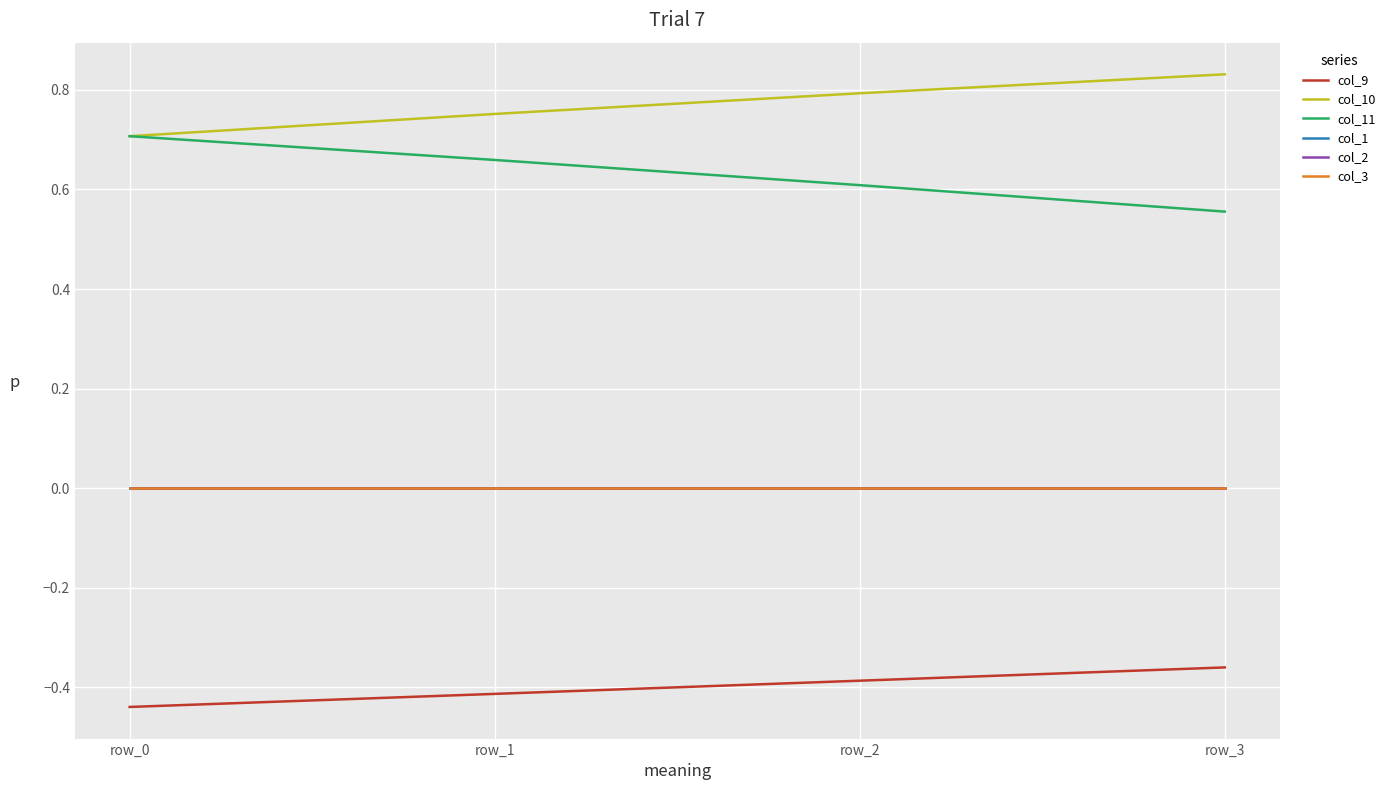

Rank the series by their maximum value, from highest to lowest.

col_10, col_11, col_1, col_2, col_3, col_9